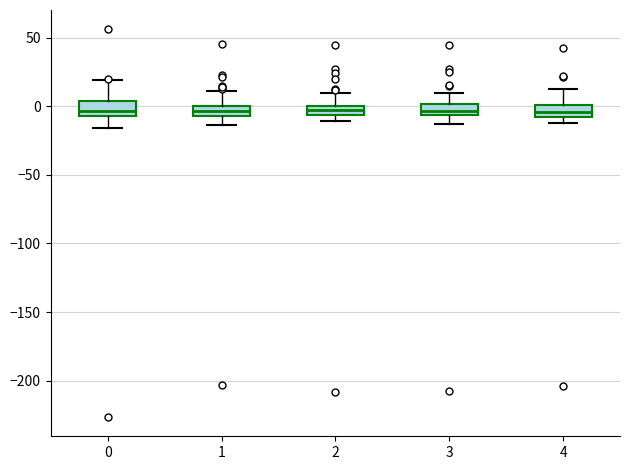

Where is the lower edge of the box at x = 2 on the y-axis? The values are not printed on the chart, so give them approximately, as read against the axis.

-5